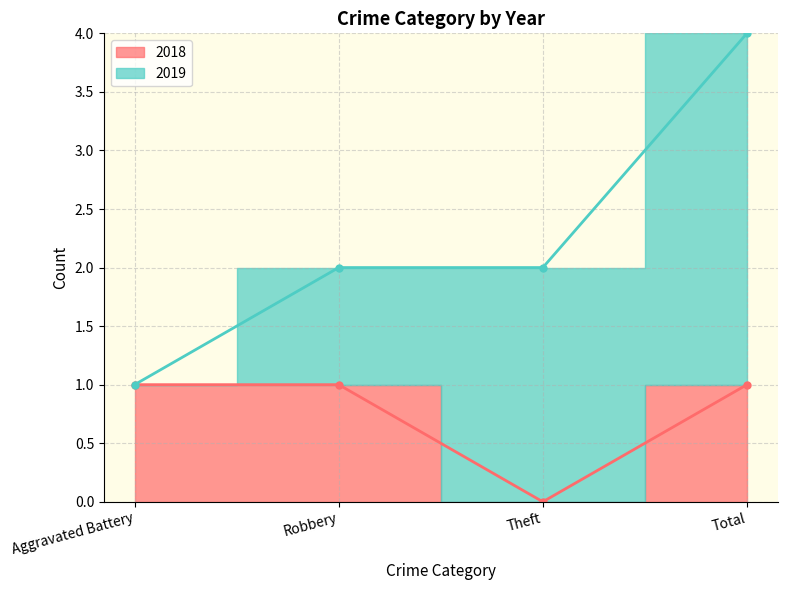

What is the difference between the maximum and minimum values?

1